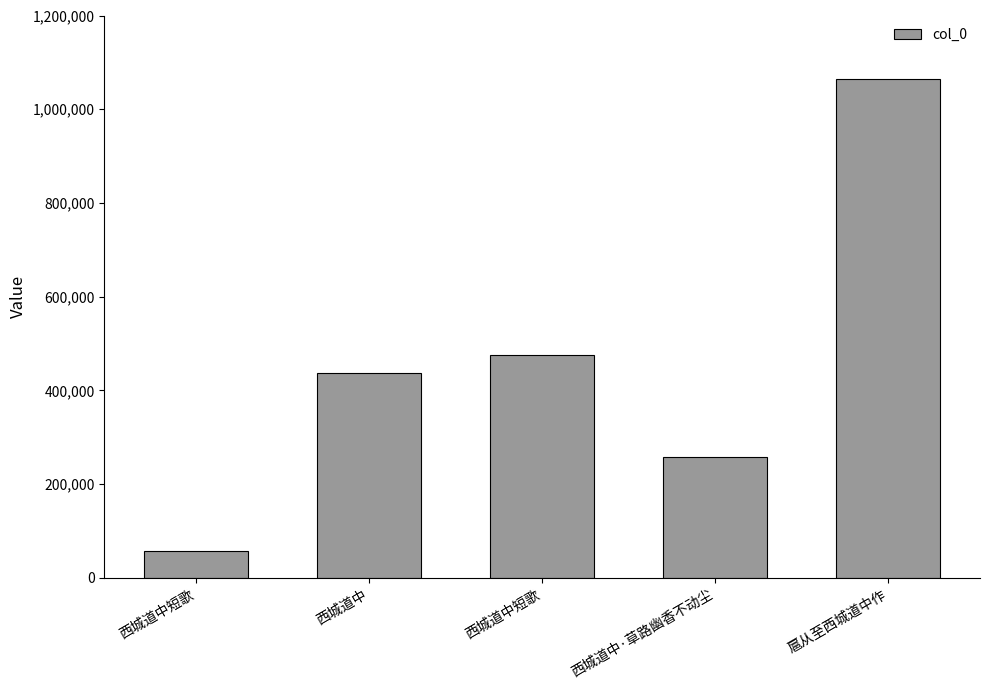

What is the average value?

458813